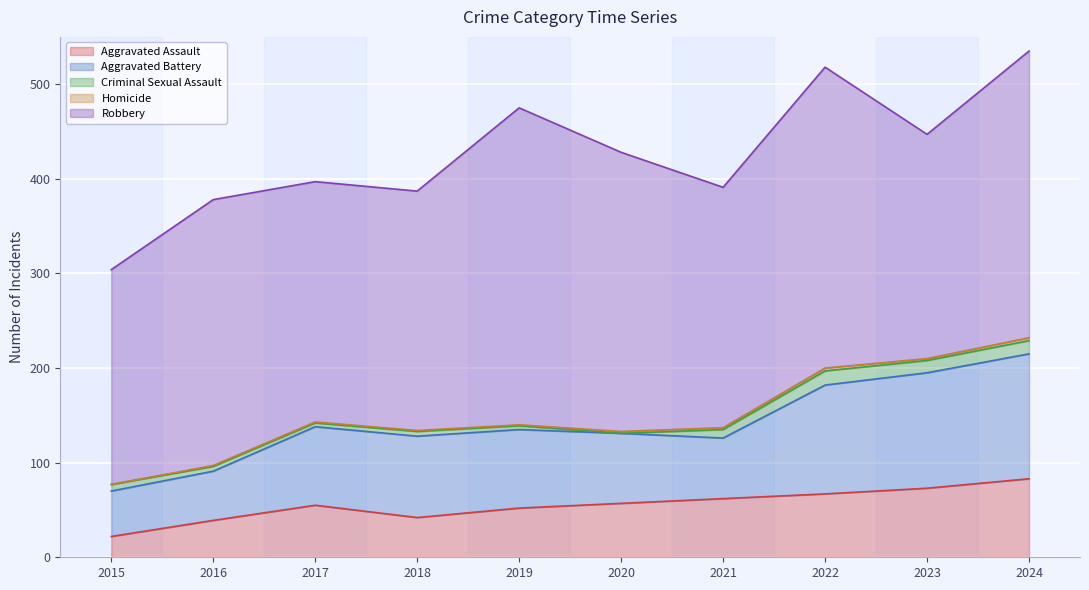

Where is the first local maximum for Aggravated Battery?

2018